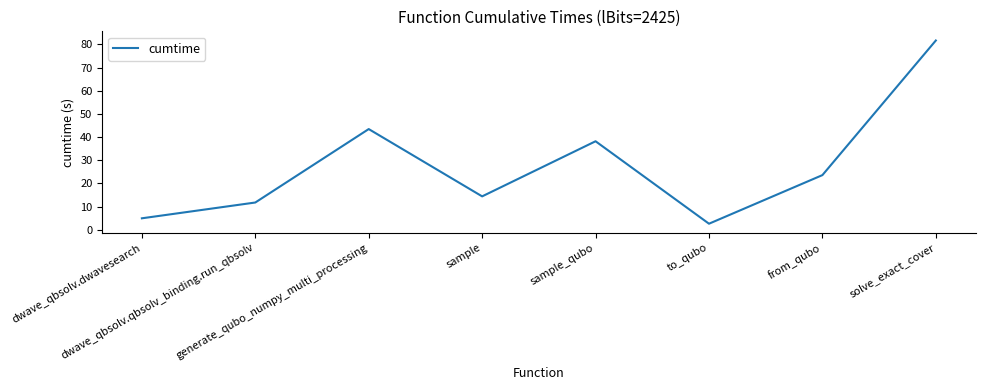

Reading left to right, what are all the values shown in this chart?

dwave_qbsolv.dwavesearch=5.0	dwave_qbsolv.qbsolv_binding.run_qbsolv=11.8	generate_qubo_numpy_multi_processing=43.5	sample=14.4	sample_qubo=38.2	to_qubo=2.6	from_qubo=23.6	solve_exact_cover=81.7